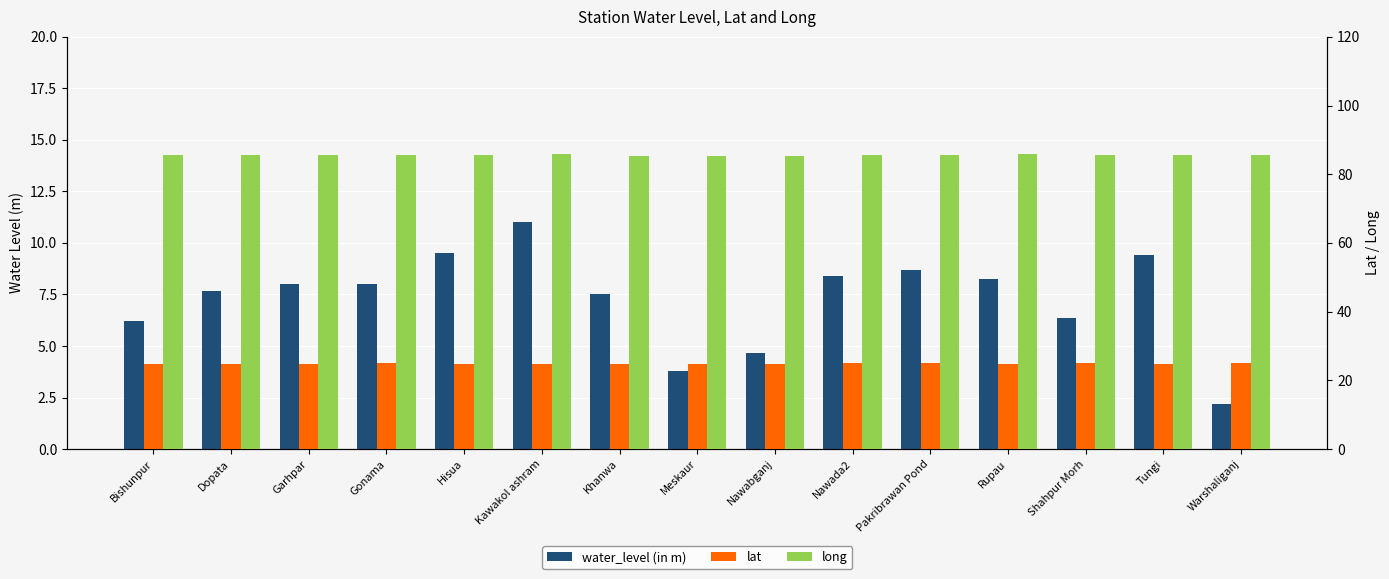

At which category is the sum across all series the highest?

Kawakol ashram